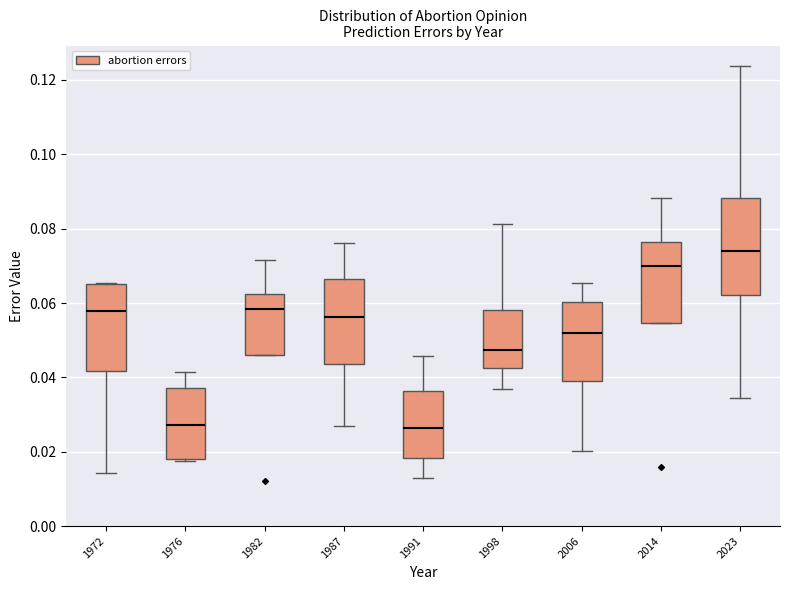

Reading left to right, transcribe this box plot: for each box, give where its median line is, the range the box spans, and where its two whiskers end, as read against the y-axis. The values are not printed on the chart, so give them approximately, as read against the axis.

1972: median 0.058, box 0.042 to 0.066, whiskers 0.014 to 0.066
1976: median 0.028, box 0.018 to 0.038, whiskers 0.018 (just below the box's lower edge) to 0.042
1982: median 0.058, box 0.046 to 0.062, whiskers 0.046 to 0.072
1987: median 0.056, box 0.044 to 0.066, whiskers 0.028 to 0.076
1991: median 0.026, box 0.018 to 0.036, whiskers 0.014 to 0.046
1998: median 0.048, box 0.042 to 0.058, whiskers 0.036 to 0.082
2006: median 0.052, box 0.040 to 0.060, whiskers 0.020 to 0.066
2014: median 0.070, box 0.054 to 0.076, whiskers 0.054 to 0.088
2023: median 0.074, box 0.062 to 0.088, whiskers 0.034 to 0.124